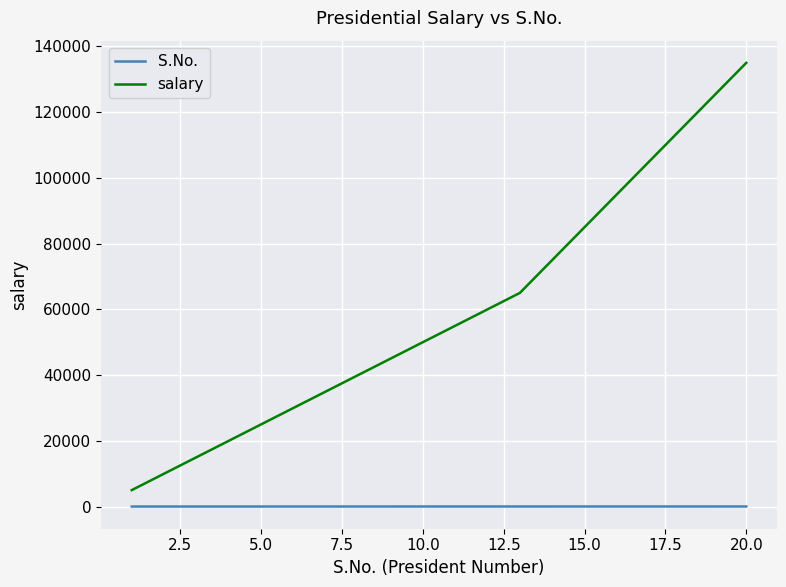

Rank the series by their average value, from lowest to highest.

S.No., salary